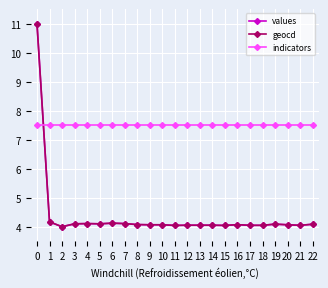

True or false: values has more than 0 points higher than both neighbors.

True